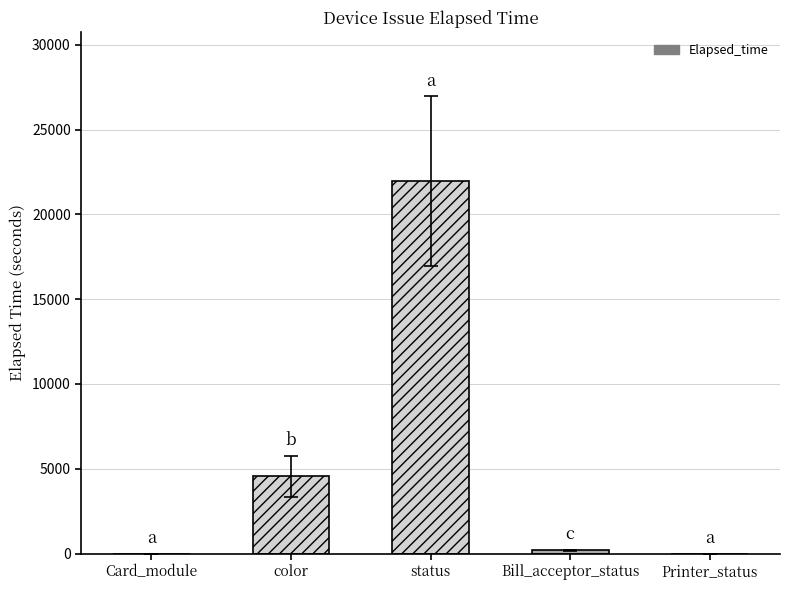

Where is the data nearest to the value 10975?

color